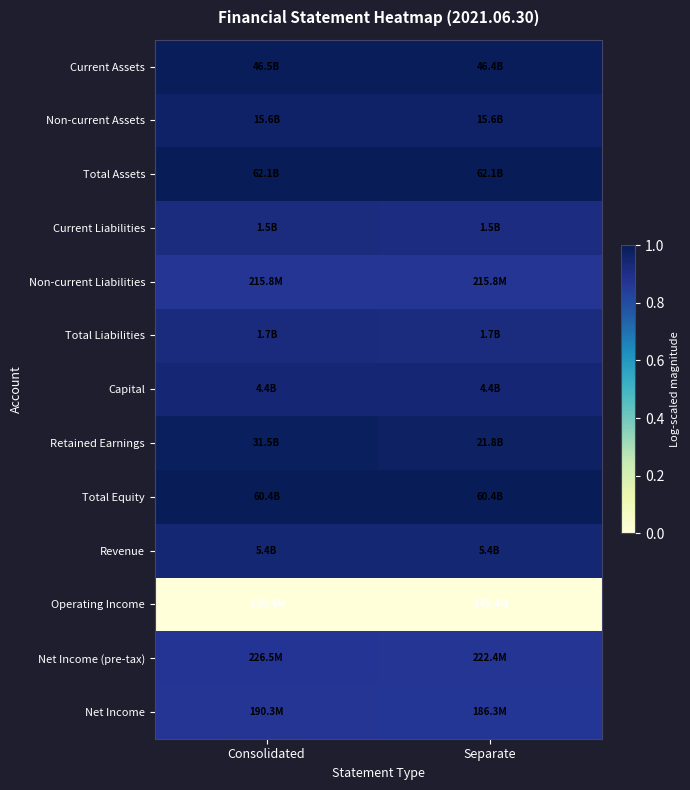

Reading right to left, list all the values displayed in this chart.

Current Assets: Separate=1.0	Consolidated=1.0
Non-current Assets: Separate=1.0	Consolidated=1.0
Total Assets: Separate=1.0	Consolidated=1.0
Current Liabilities: Separate=0.9	Consolidated=0.9
Non-current Liabilities: Separate=0.9	Consolidated=0.9
Total Liabilities: Separate=0.9	Consolidated=0.9
Capital: Separate=0.9	Consolidated=0.9
Retained Earnings: Separate=1.0	Consolidated=1.0
Total Equity: Separate=1.0	Consolidated=1.0
Revenue: Separate=0.9	Consolidated=0.9
Operating Income: Separate=0.0	Consolidated=0.0
Net Income (pre-tax): Separate=0.9	Consolidated=0.9
Net Income: Separate=0.9	Consolidated=0.9